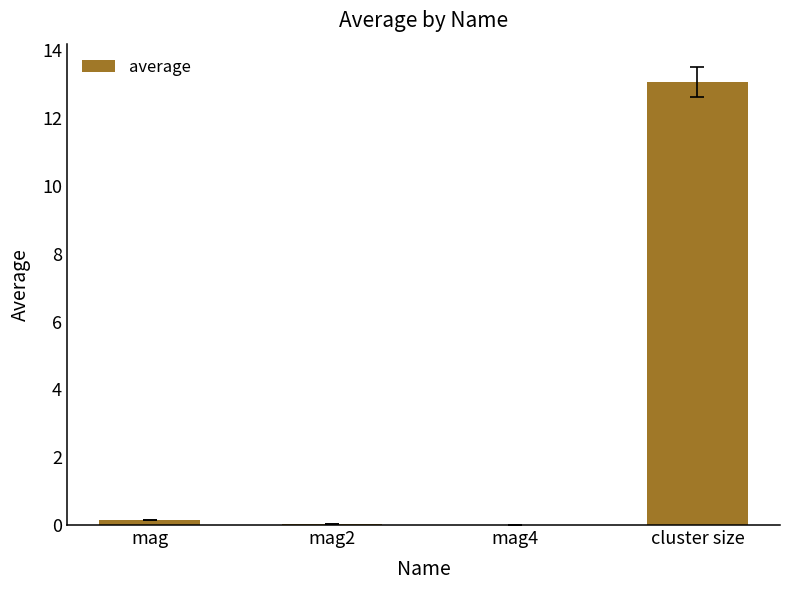

The chart shows a value of 0.2 at mag. True or false?

True